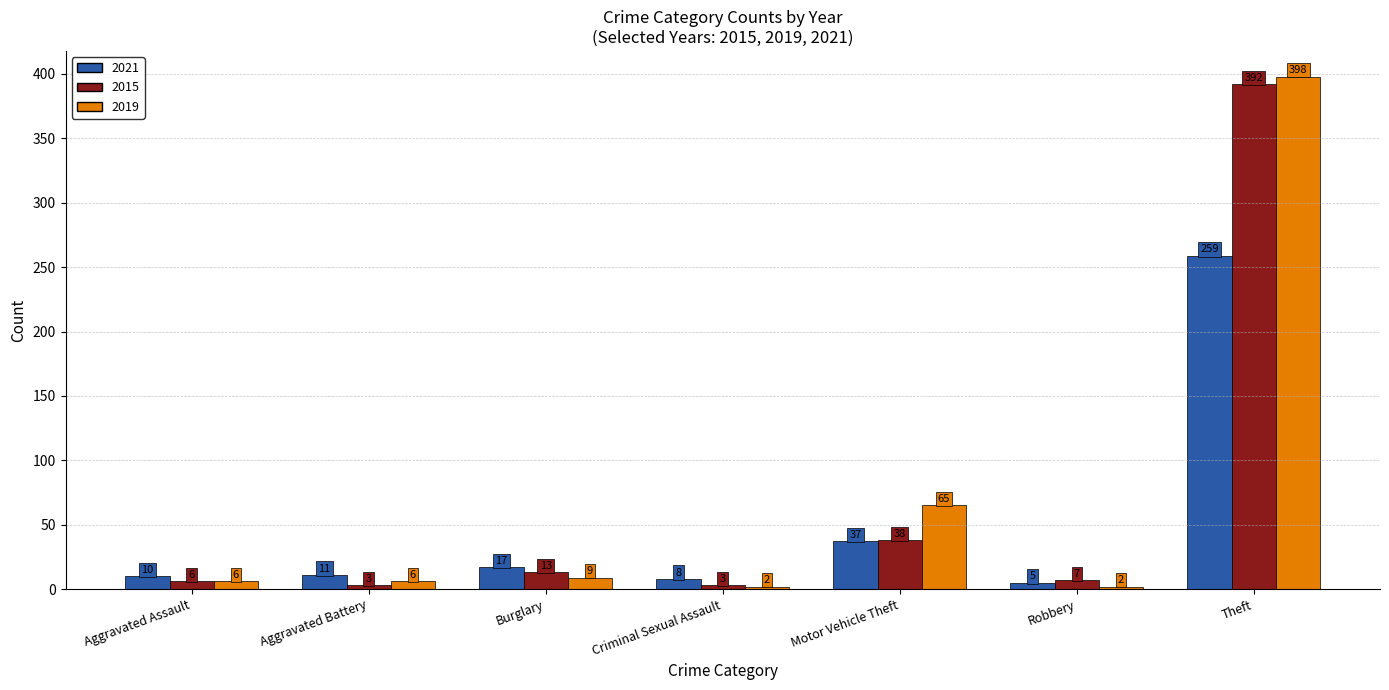

Is the value of 2015 at Criminal Sexual Assault greater than the value of 2019 at Robbery?

Yes